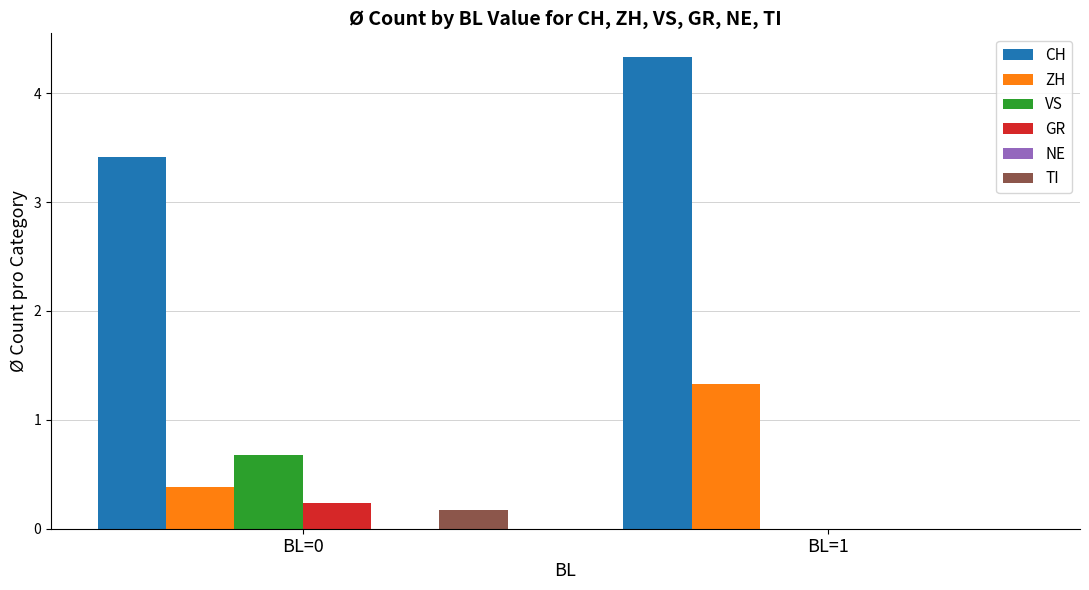

Which category has the highest value across all series?

BL=1